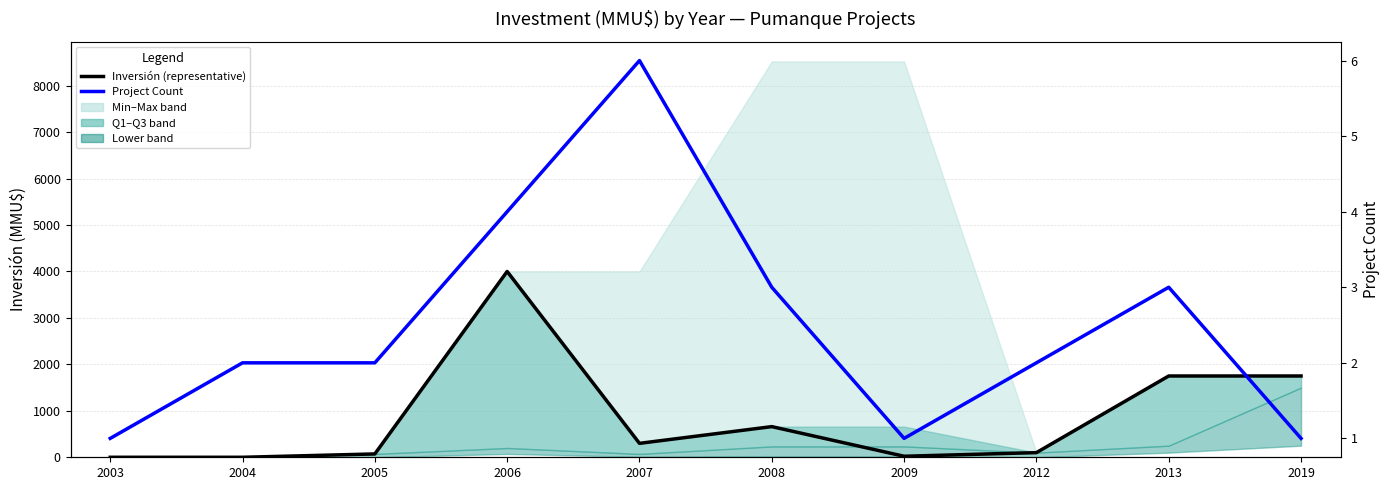

What is the sum of all Project Count values?

25